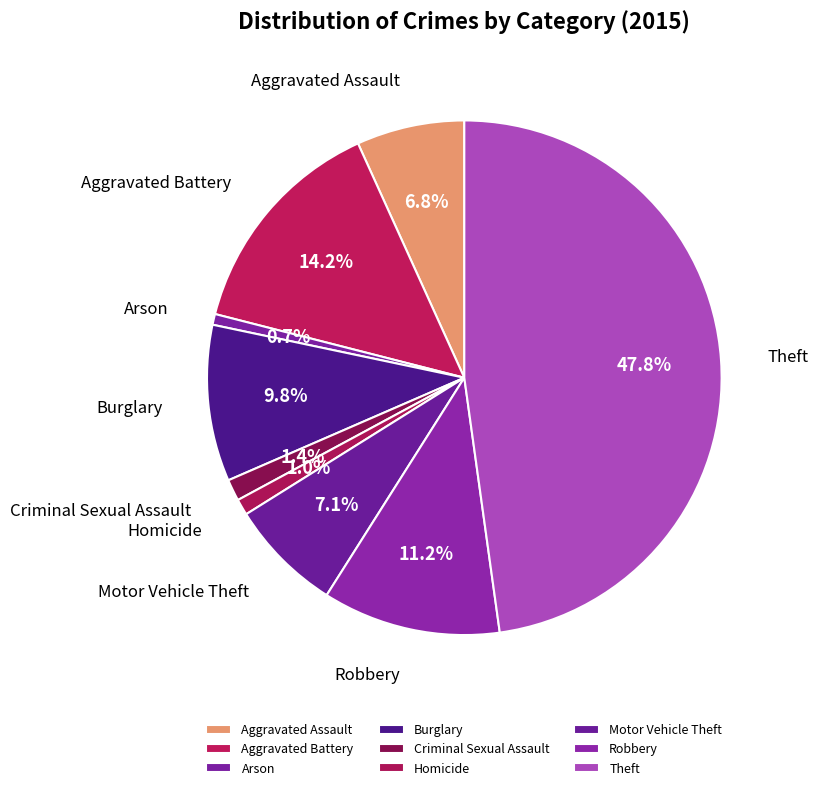

What is the ratio of the value at Theft to the value at Burglary?

4.9